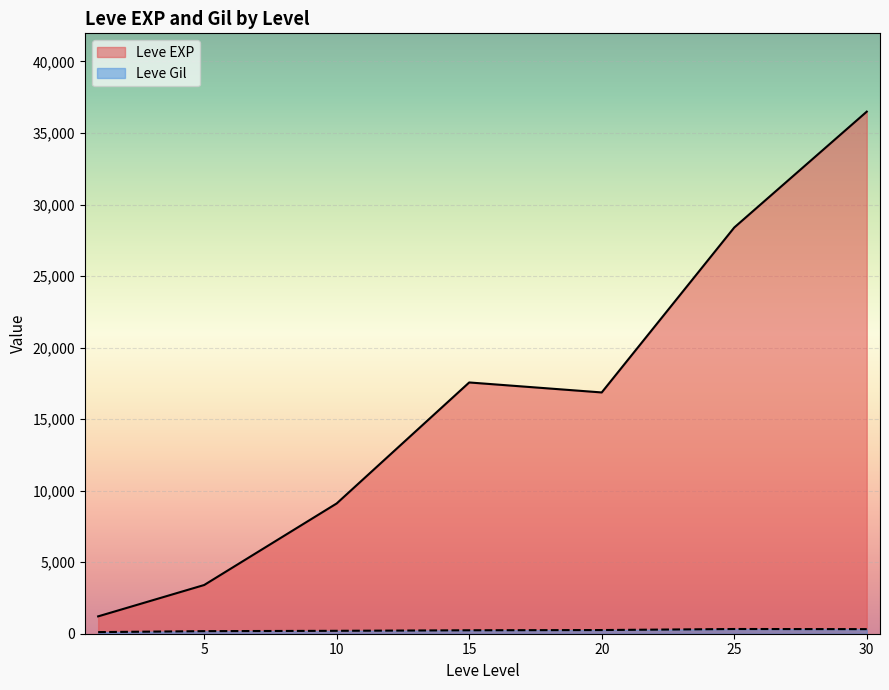

True or false: Leve EXP and Leve Gil intersect in this chart.

False